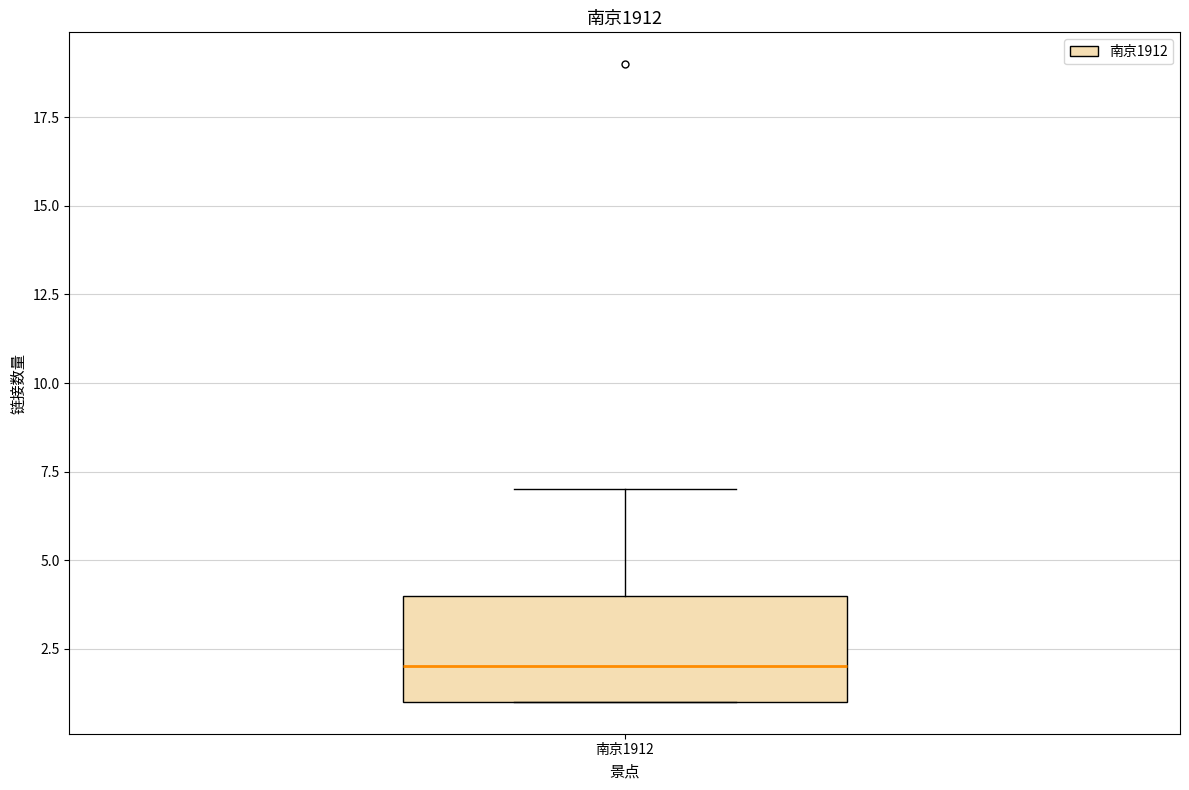

Where does the median line of the box for 南京1912 sit on the y-axis? The values are not printed on the chart, so give them approximately, as read against the axis.

2